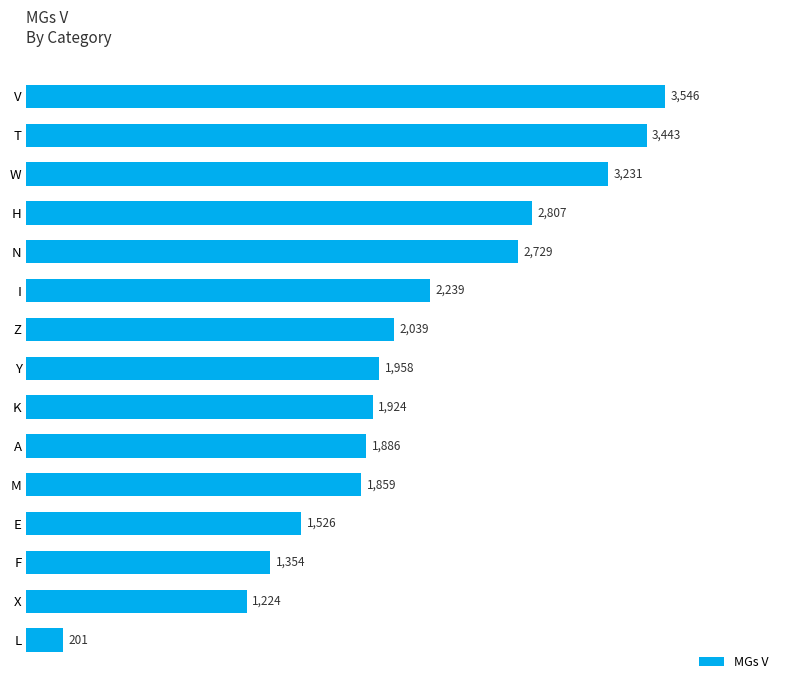

At which category does the chart reach its peak across all series?

V